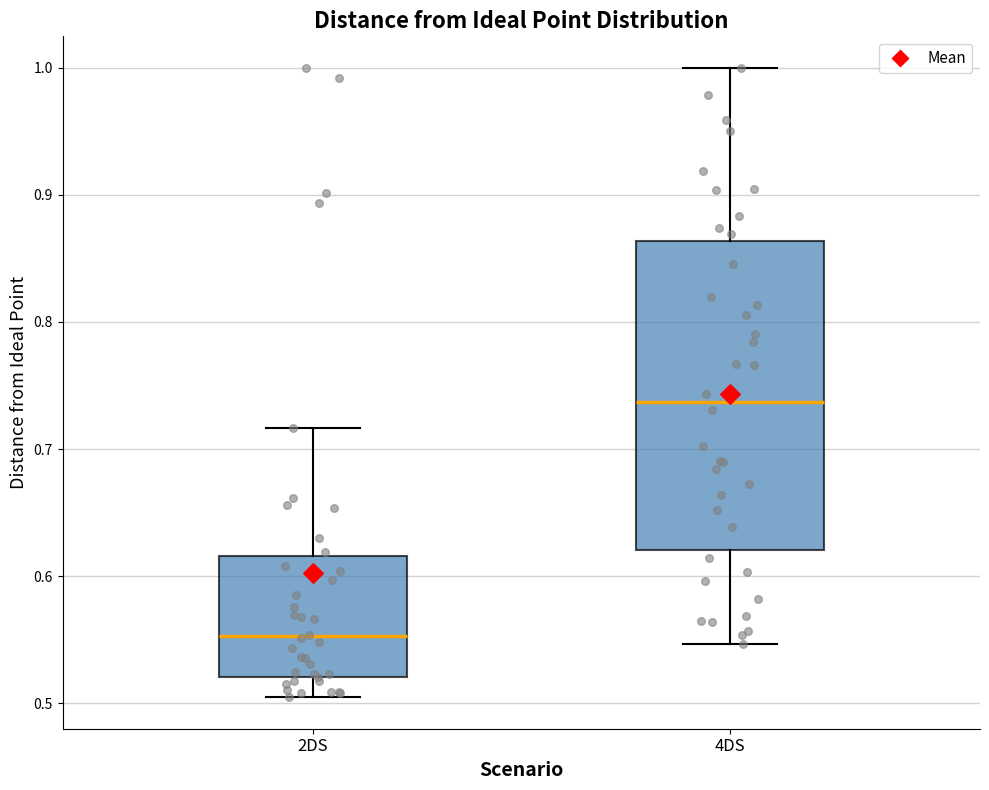

Which box is the tallest, from its lower edge to its upper edge?

4DS